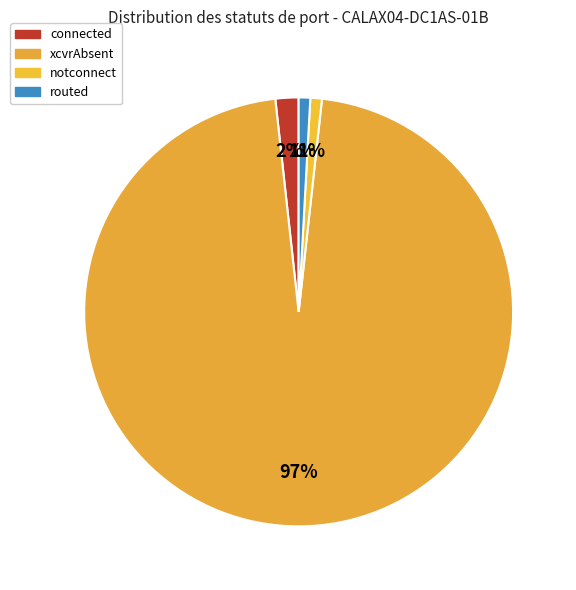

To the nearest percent, what is the combined percentage of routed and xcvrAbsent?

97%